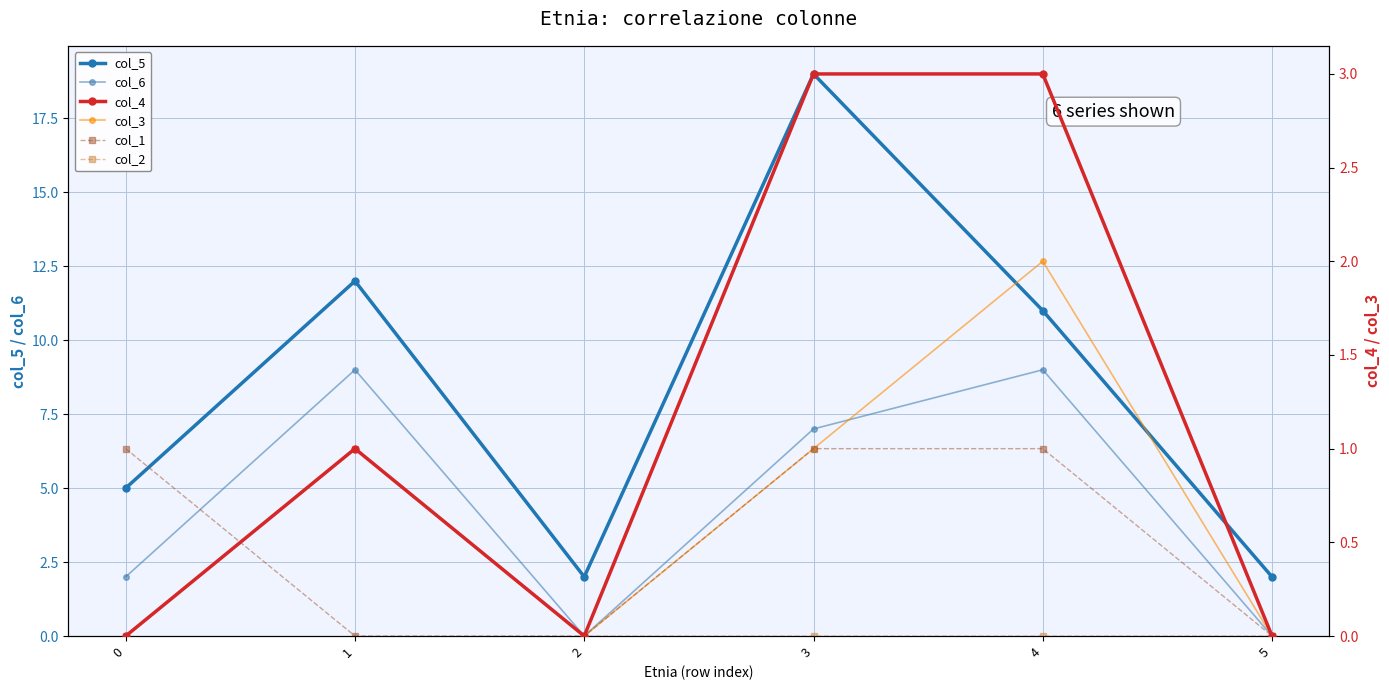

Between 2 and 1, which is larger?

1